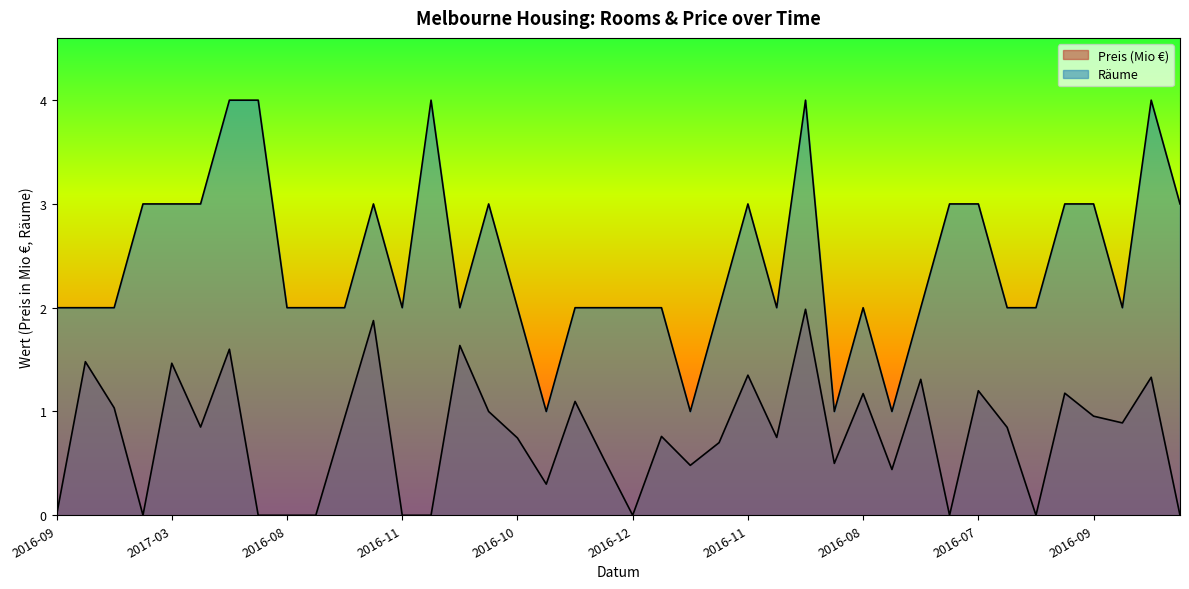

What is the label of the 38th point from the right?

2016-02-04